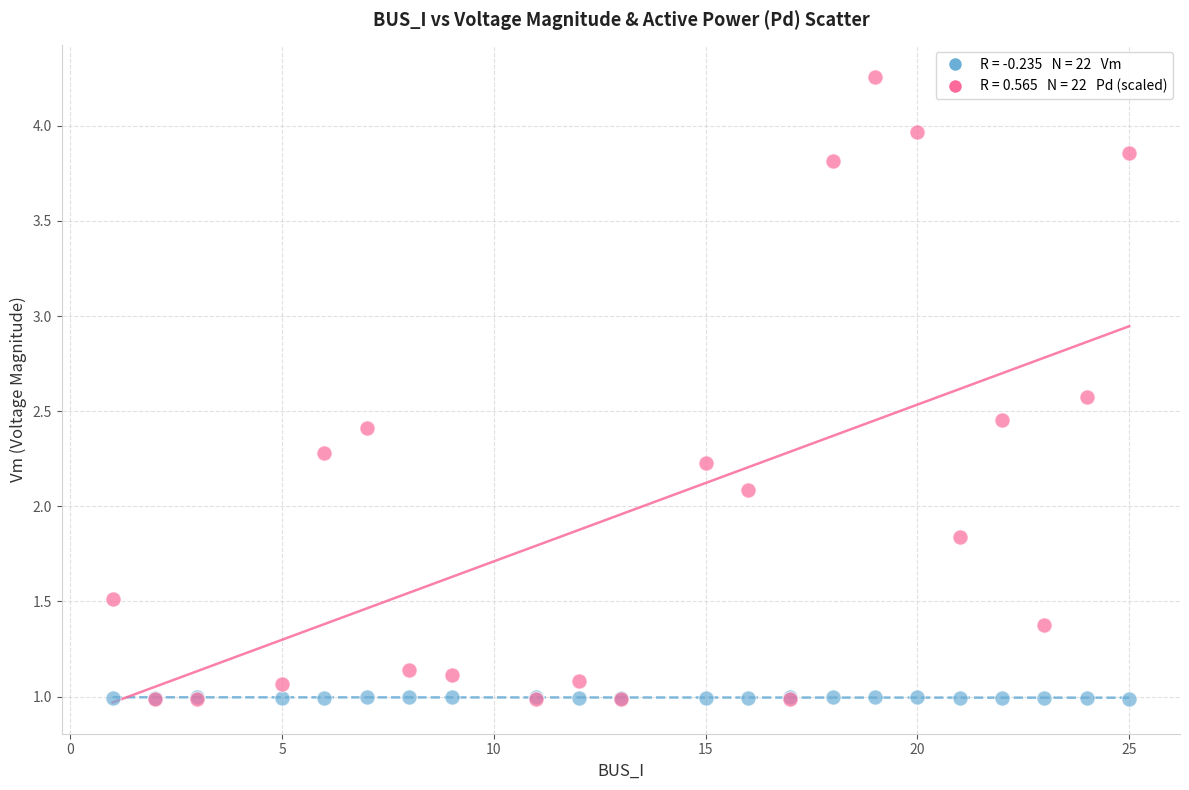

Across all series, what Y value is closest to 2?

2.1